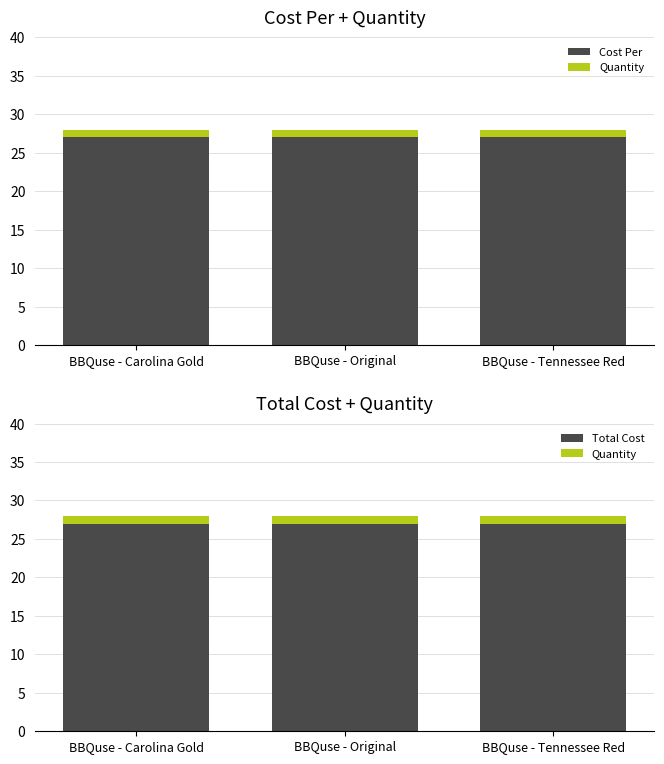

At which label does Cost Per reach its minimum?

BBQuse - Carolina Gold